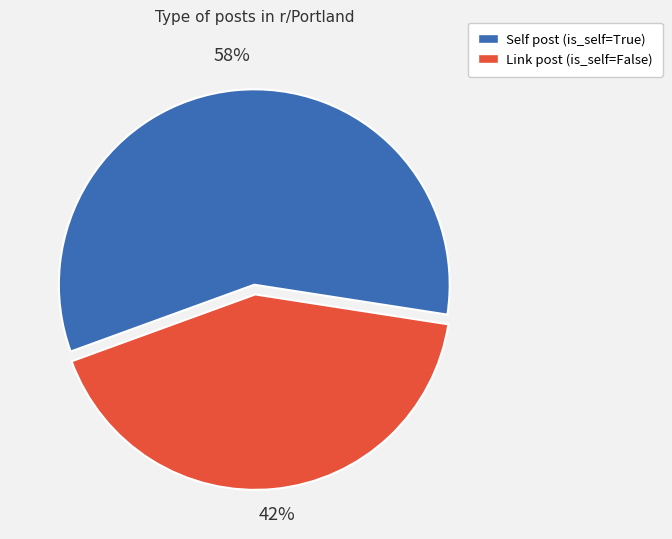

Is the sum of Link post (is_self=False) and Self post (is_self=True) greater than half?

Yes